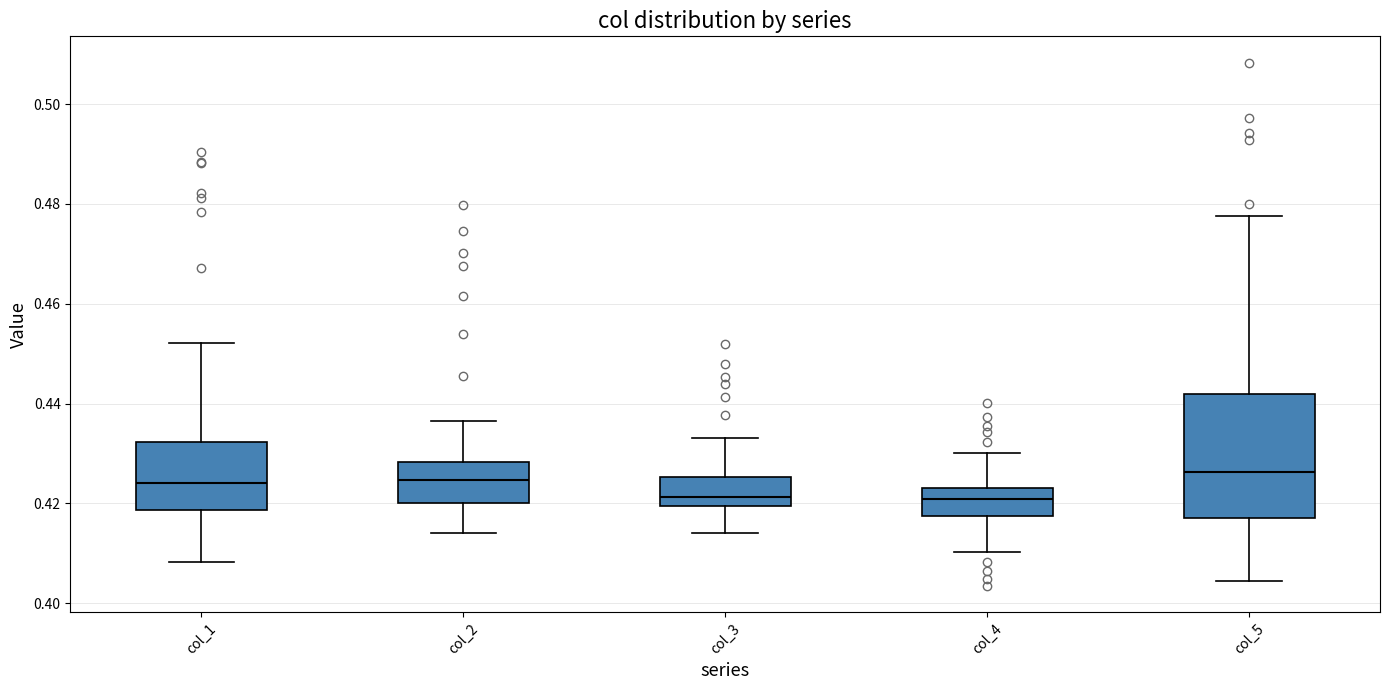

Reading left to right, transcribe this box plot: for each box, give where its median line is, the range the box spans, and where its two whiskers end, as read against the y-axis. The values are not printed on the chart, so give them approximately, as read against the axis.

col_1: median 0.424, box 0.418 to 0.432, whiskers 0.408 to 0.452
col_2: median 0.424, box 0.420 to 0.428, whiskers 0.414 to 0.436
col_3: median 0.422, box 0.420 to 0.426, whiskers 0.414 to 0.434
col_4: median 0.420, box 0.418 to 0.424, whiskers 0.410 to 0.430
col_5: median 0.426, box 0.418 to 0.442, whiskers 0.404 to 0.478